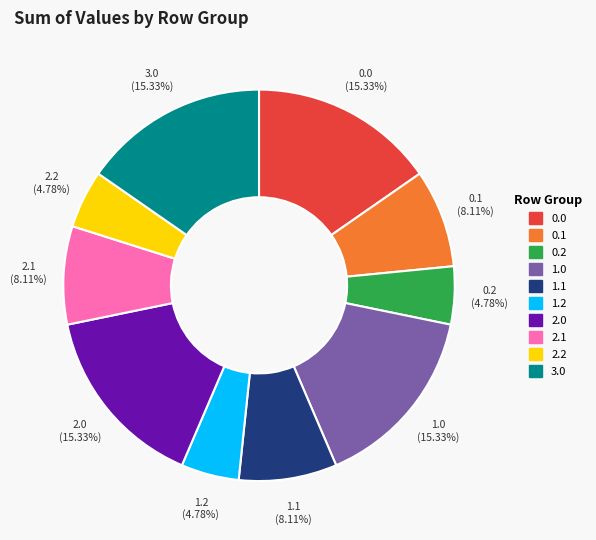

Is there a majority slice in this chart?

No